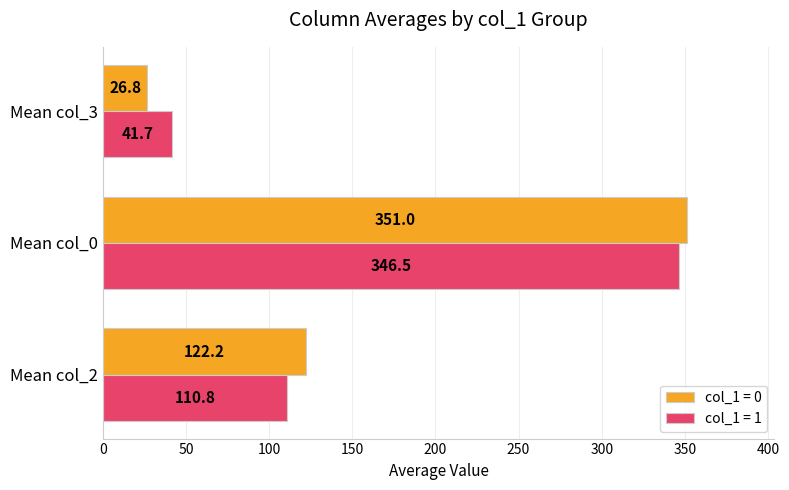

What is the minimum value shown in the chart?

26.8